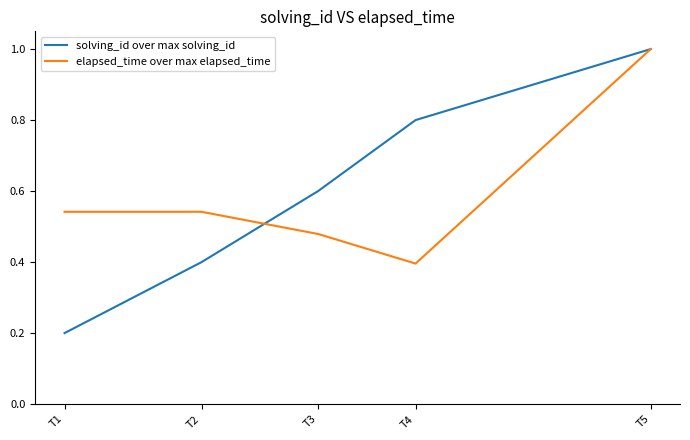

The value of elapsed_time over max elapsed_time at T5 is 0.7. True or false?

False